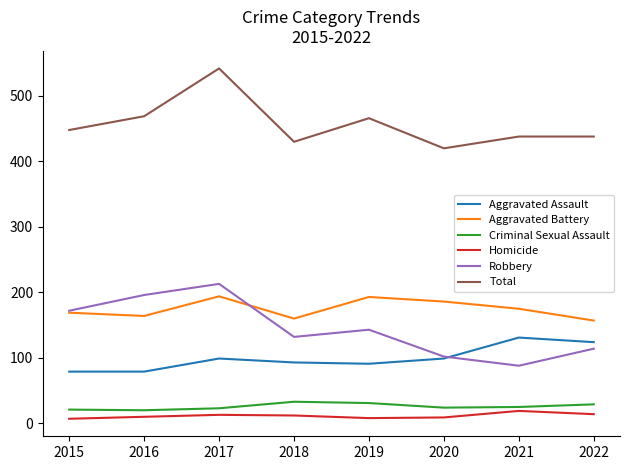

Which series changed the most between 2017 and 2021?

Robbery